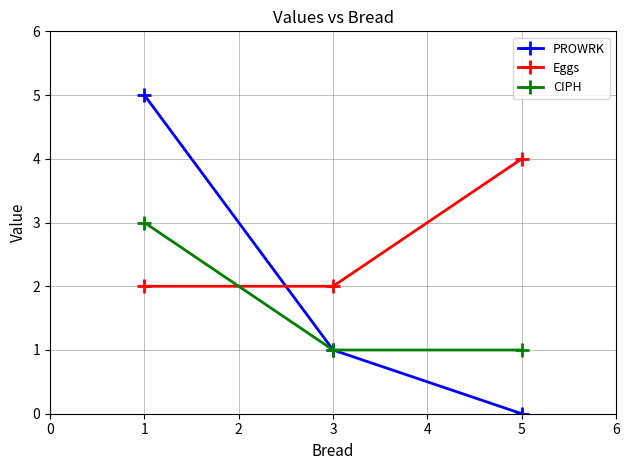

Is the value of CIPH at 3 greater than the value of PROWRK at 1?

No